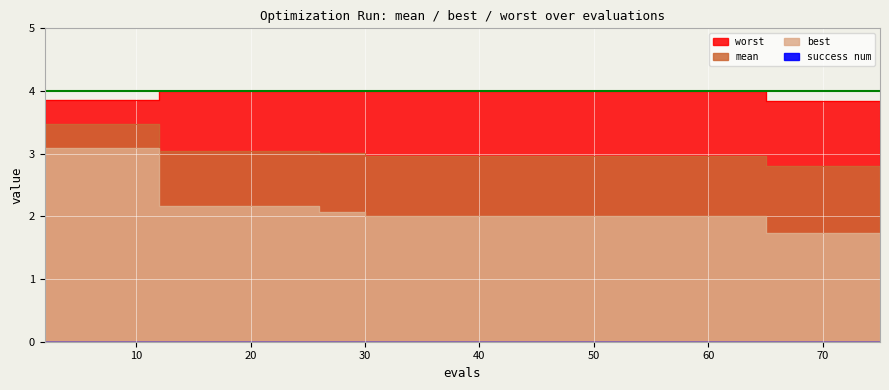

Which series has the largest total across all categories?

worst